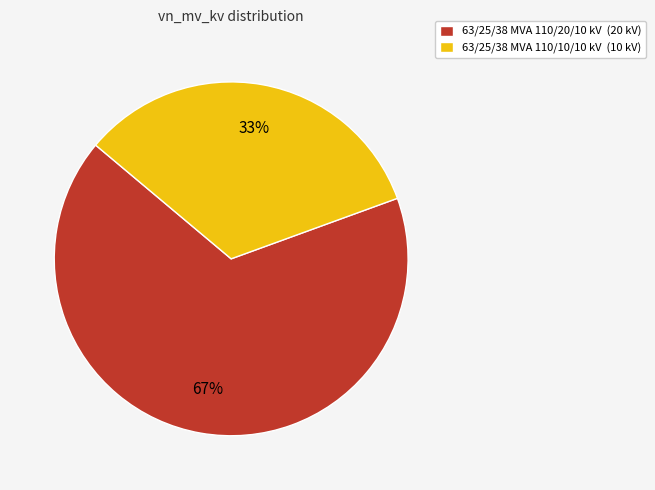

To the nearest percent, what percentage of the pie is 63/25/38 MVA 110/20/10 kV (20 kV)?

67%